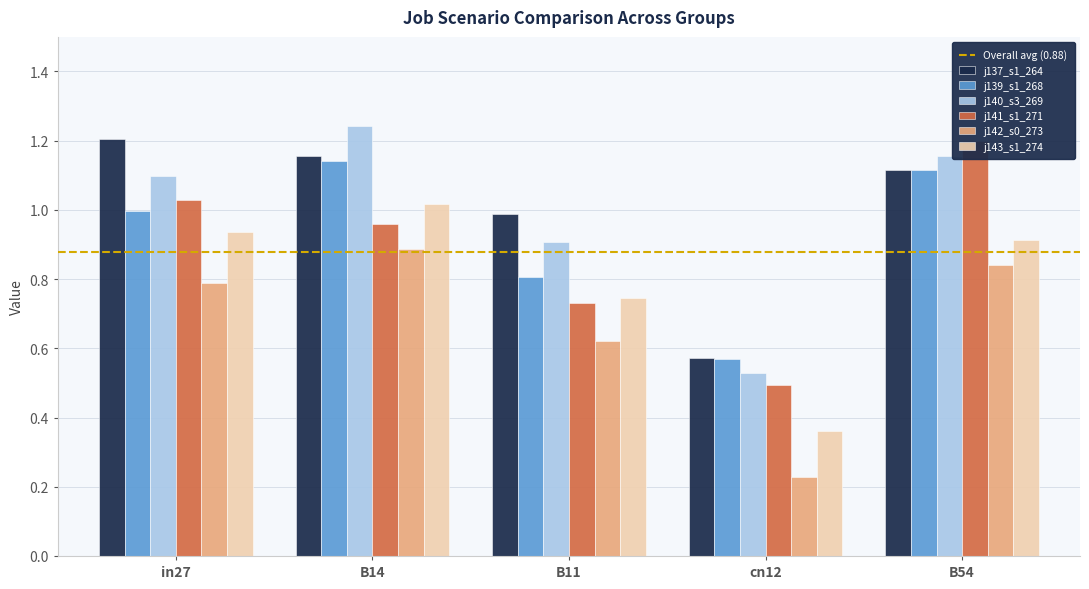

What is the spread (max minus min) of values at B14?

0.4